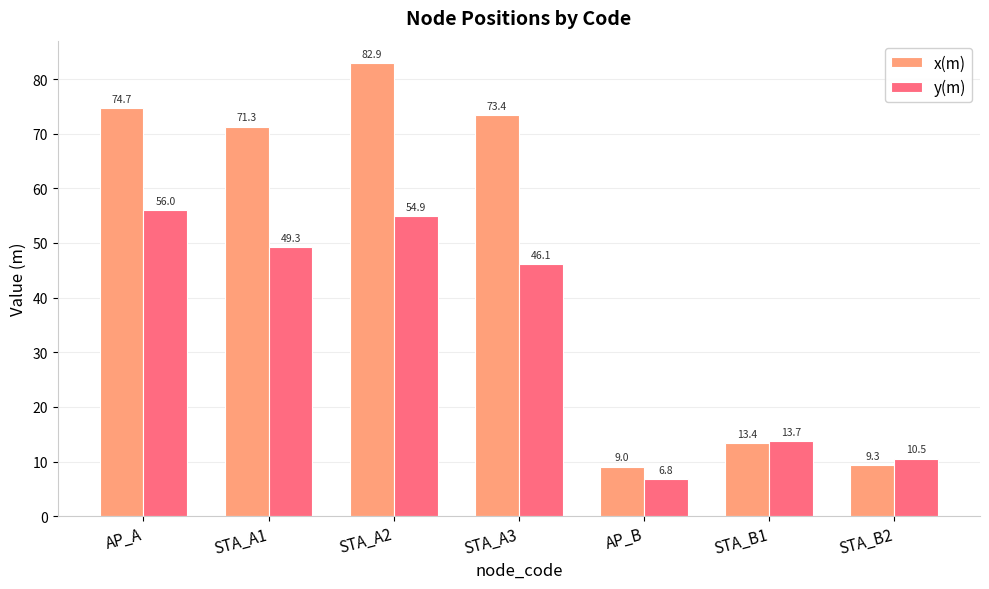

What is the label of the 6th bar from the right?

STA_A1